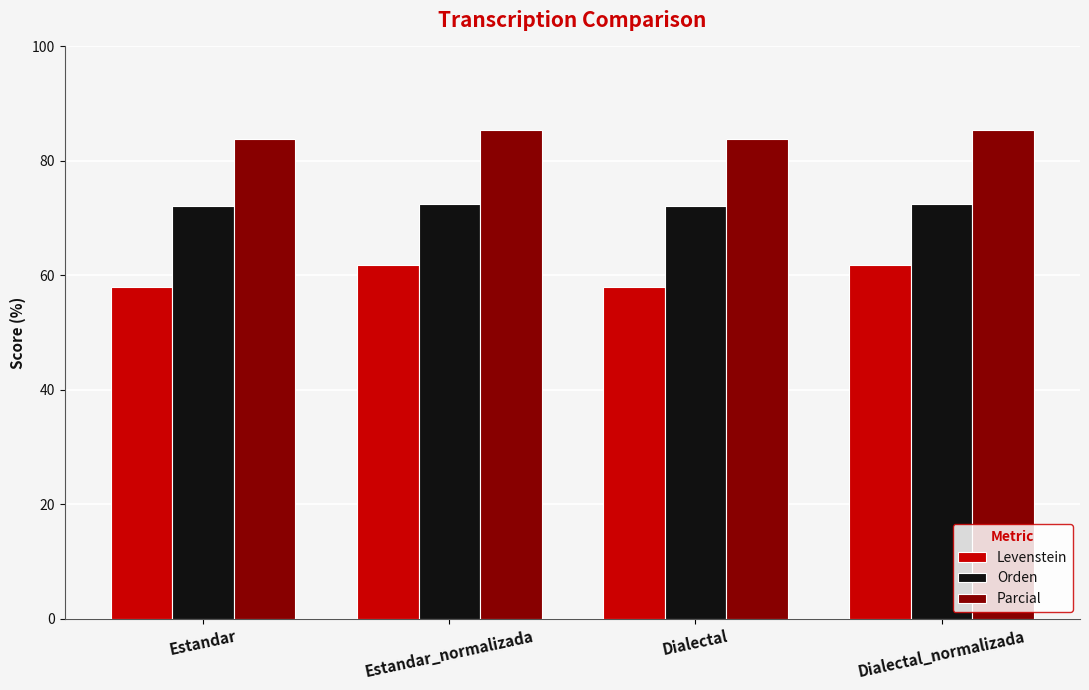

What is the sum of the Levenstein values at Estandar_normalizada and Estandar?

119.8